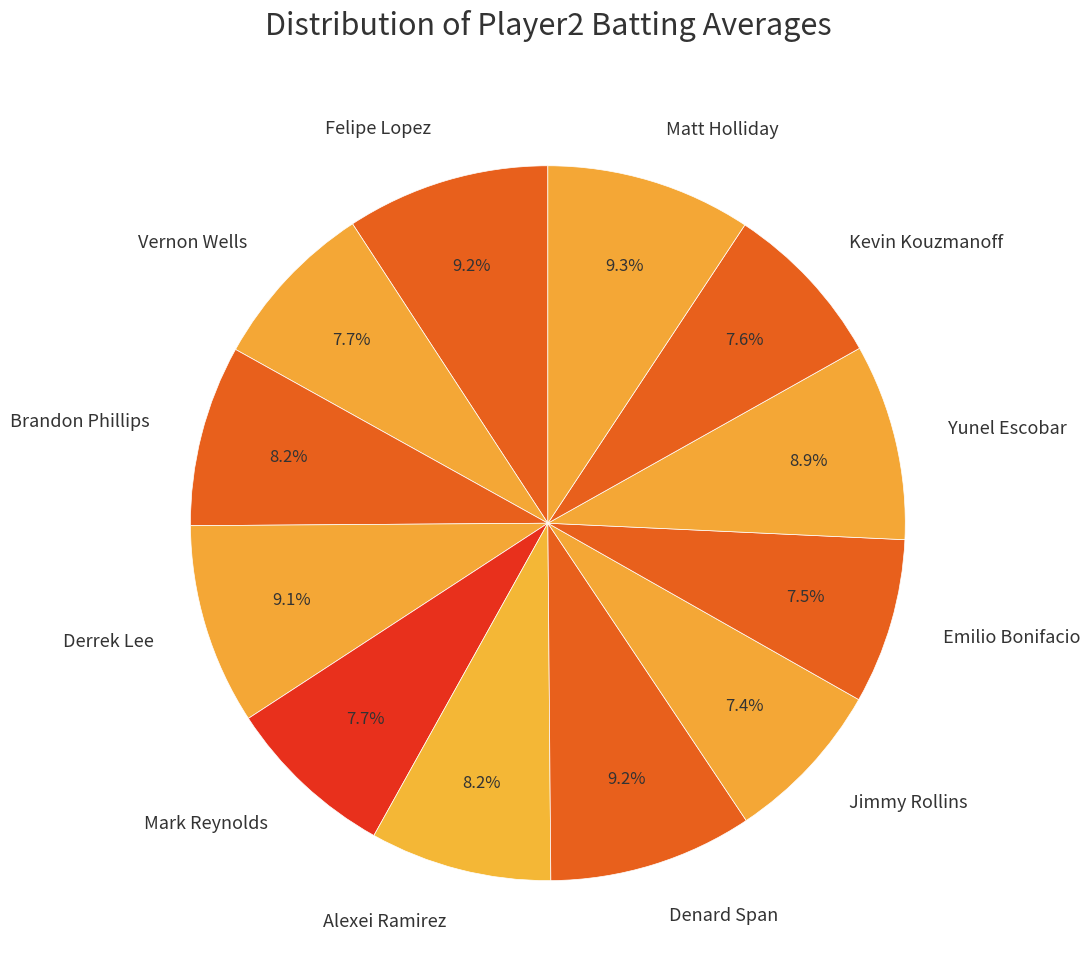

Does Brandon Phillips account for over 50% of the chart?

No